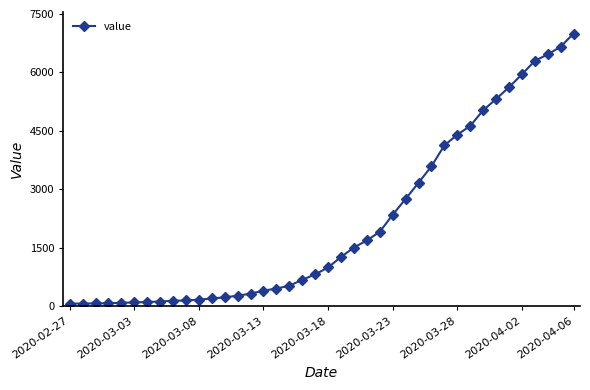

What is the sum of all values?

85677